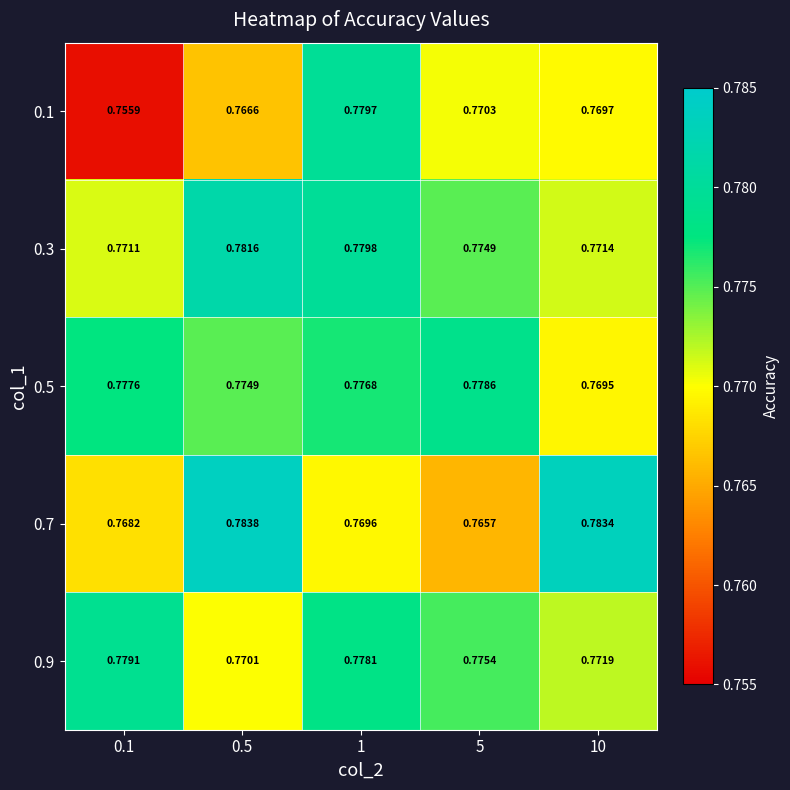

Is the value of 0.9 at 10 greater than the value of 0.7 at 1?

Yes